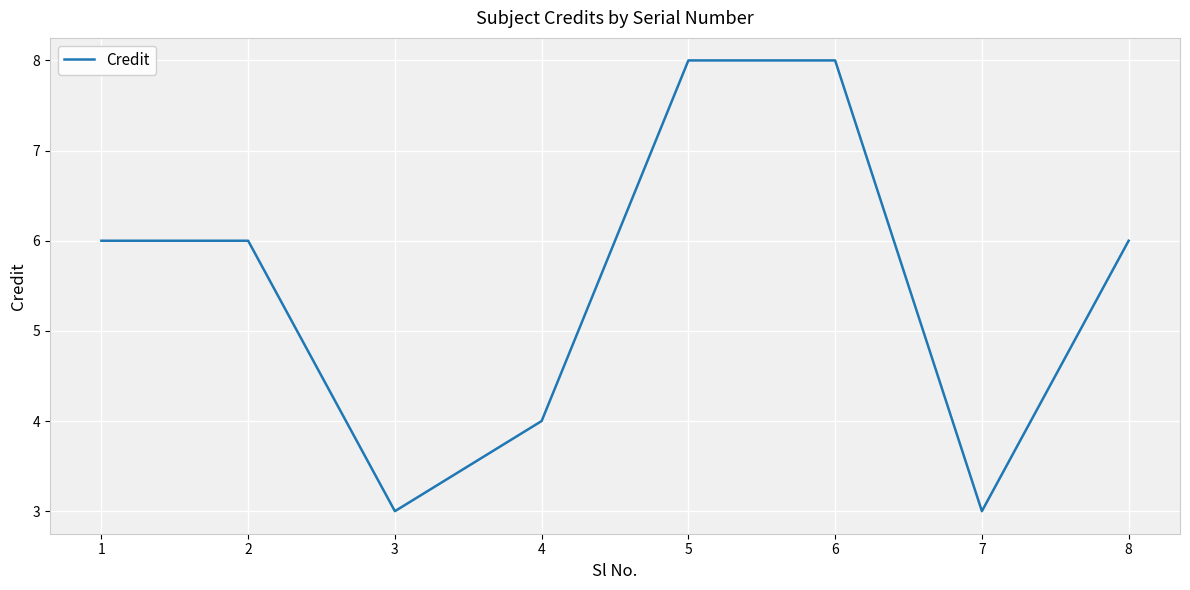

Count the values in the range 4 to 8.

6